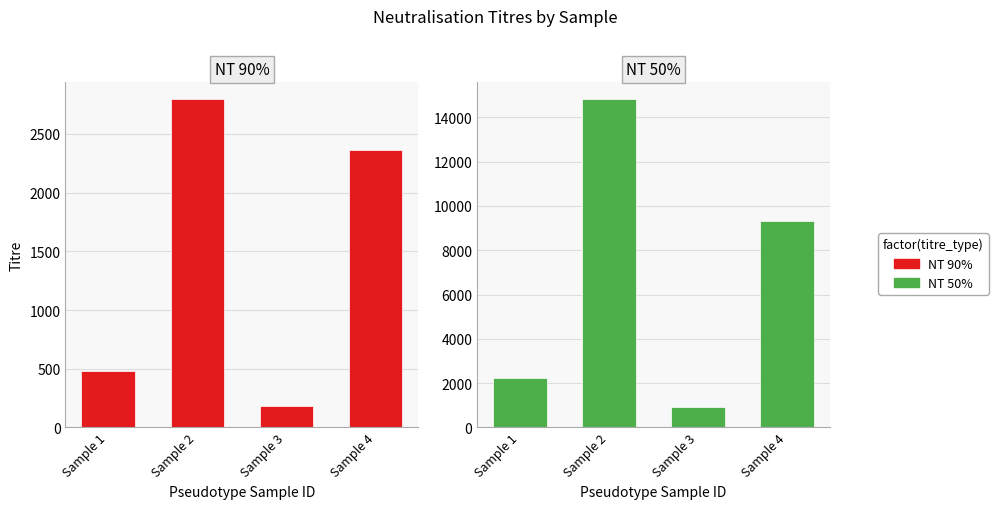

How many categories are shown in the chart?

4